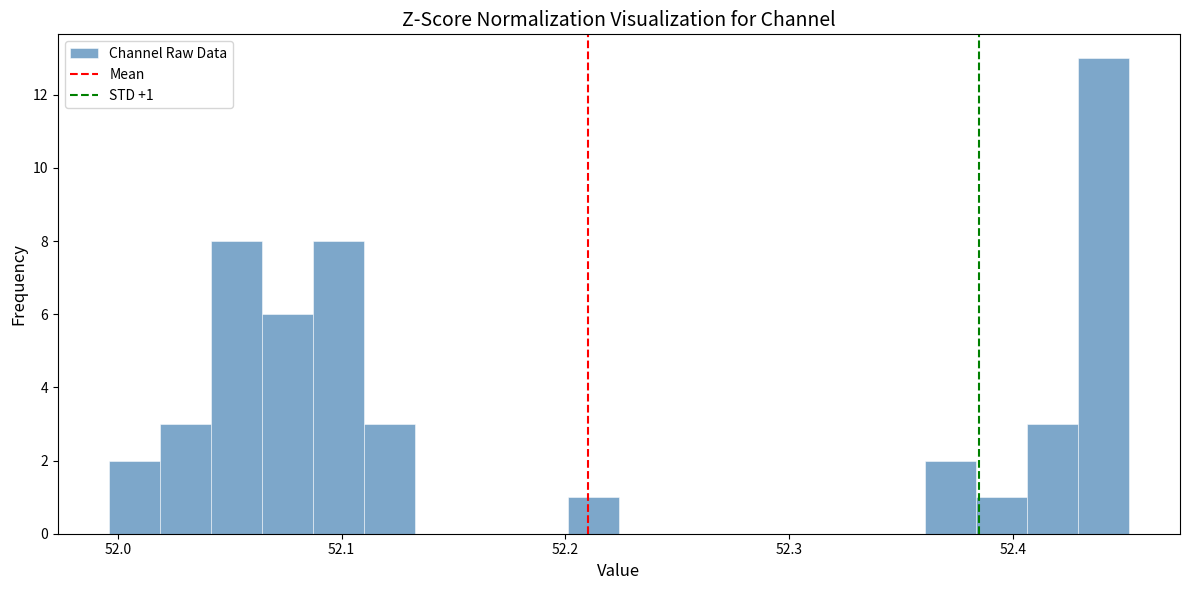

Around what value on the x-axis is the tallest bar? Give the approximate position of its centre, as read against the axis.

52.44